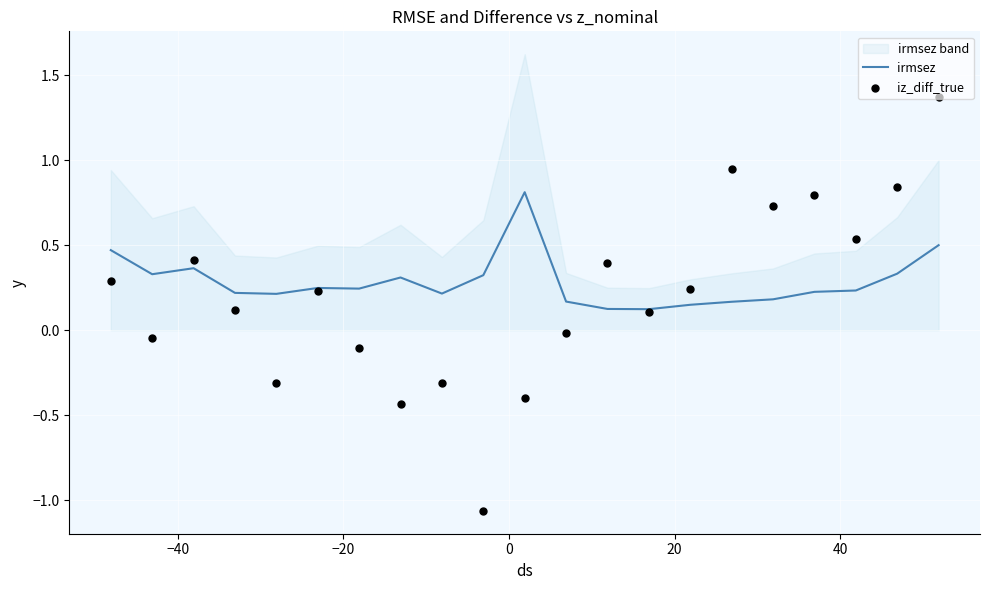

Which series has the largest total across all categories?

irmsez